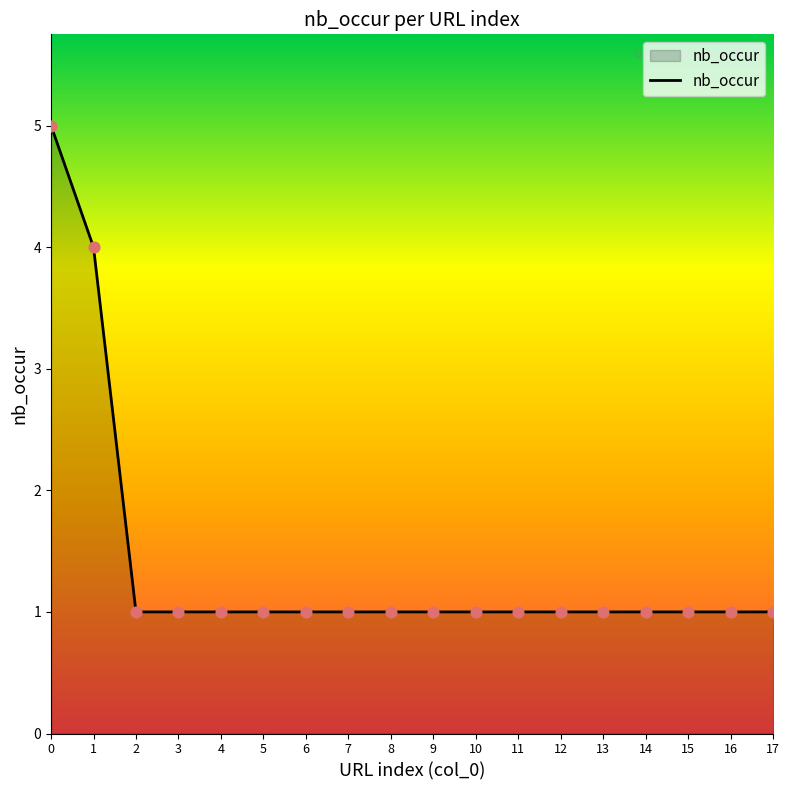

What is the ratio of the value at 14 to the value at 4?

1.0